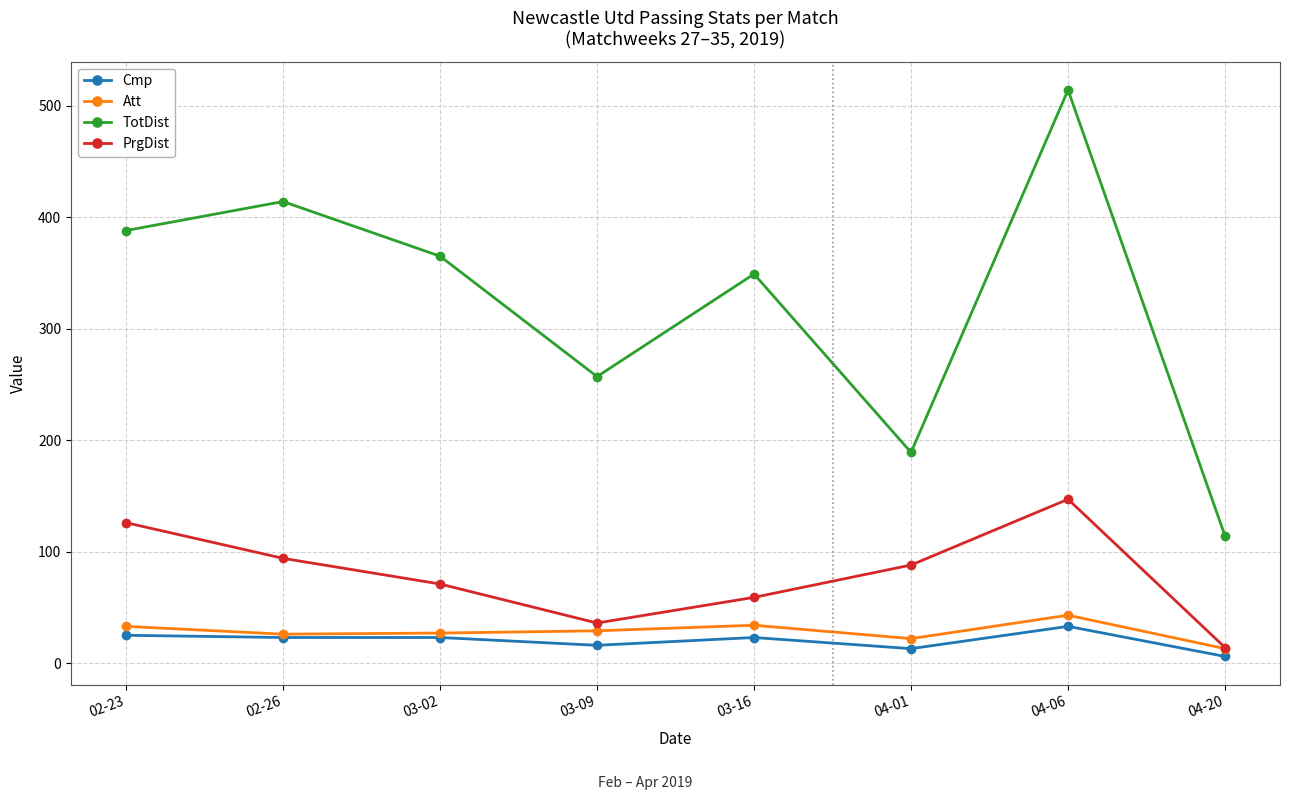

Rank the series by their maximum value, from highest to lowest.

TotDist, PrgDist, Att, Cmp